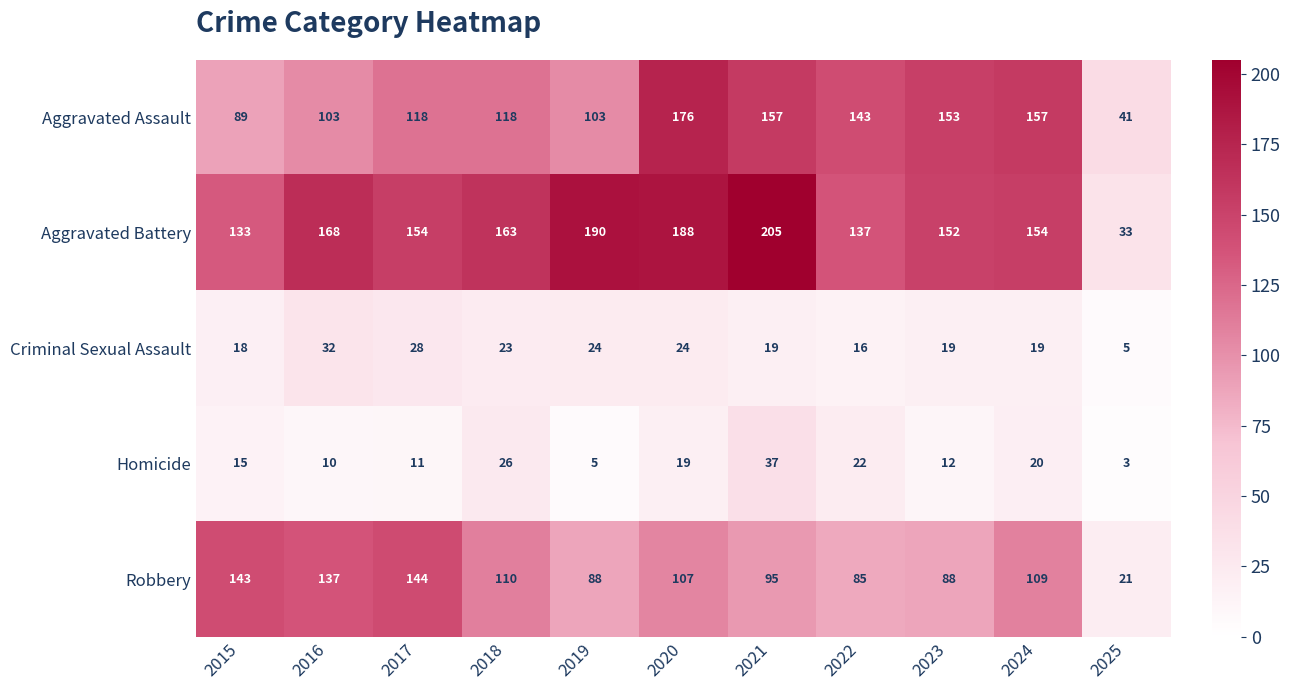

What is the difference between the highest and lowest values at 2023?

141